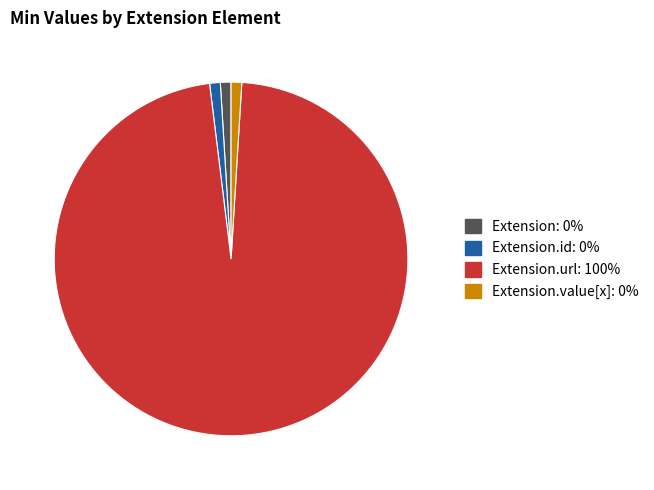

Does any single category account for the majority?

Yes